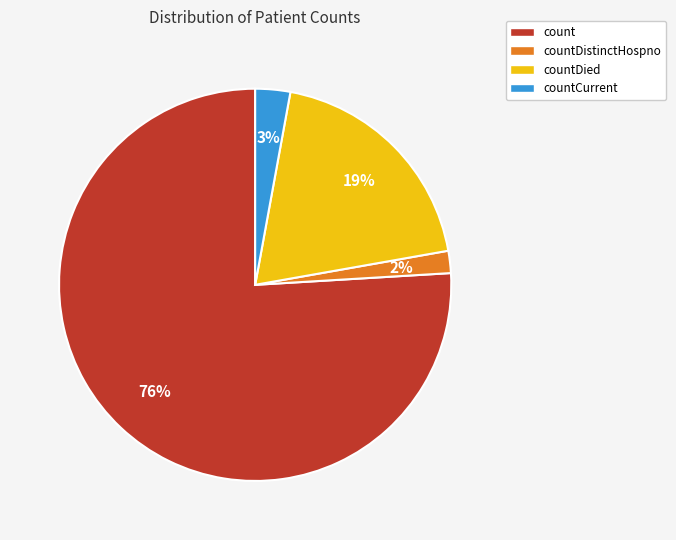

To the nearest percent, what is the average slice percentage?

25%